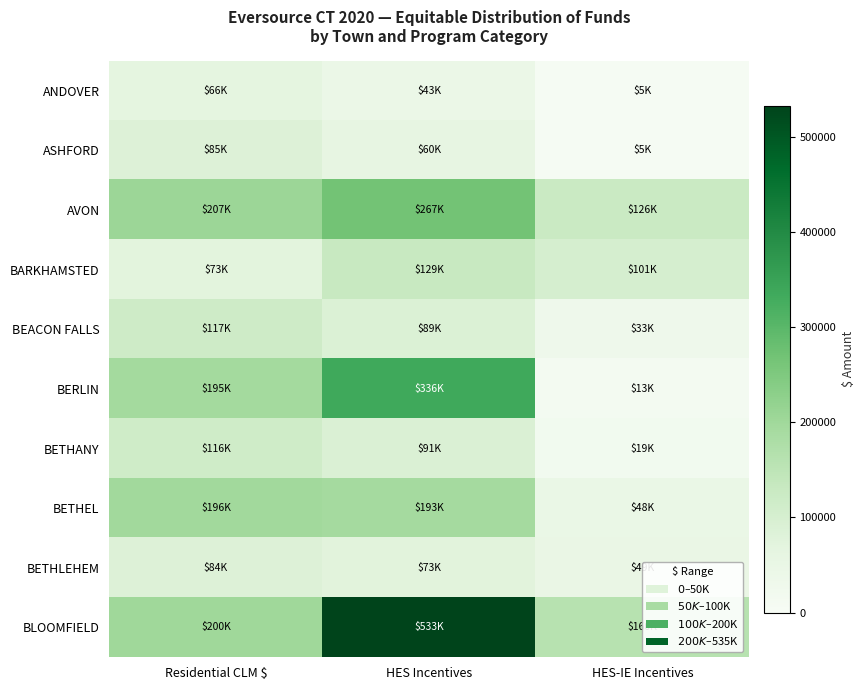

At which category is the sum across all series the highest?

HES Incentives